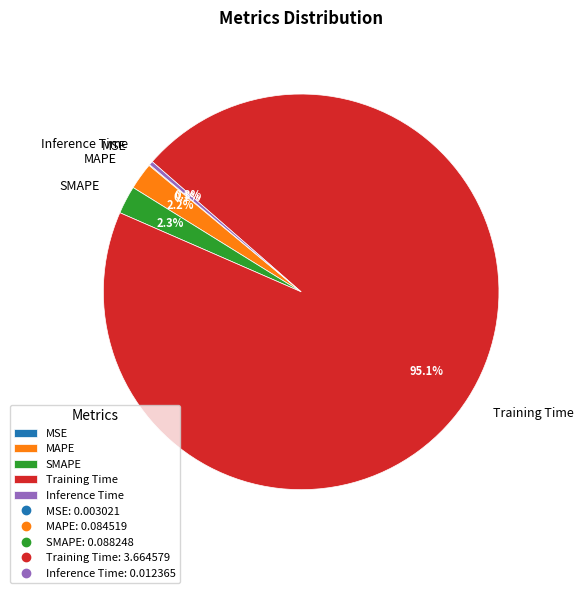

Between SMAPE and Inference Time, which is larger?

SMAPE